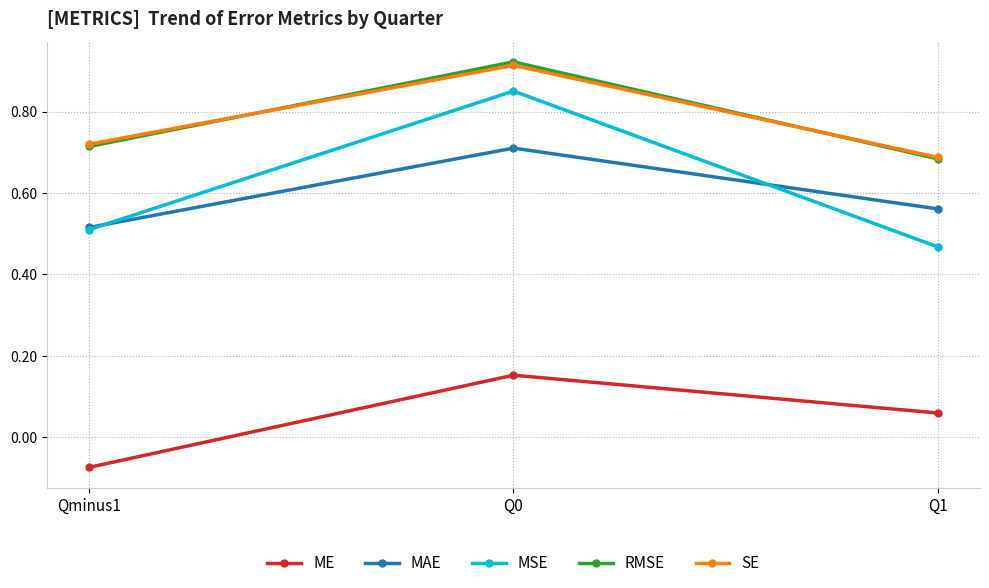

What is the sum of the SE values at Q1 and Qminus1?

1.4